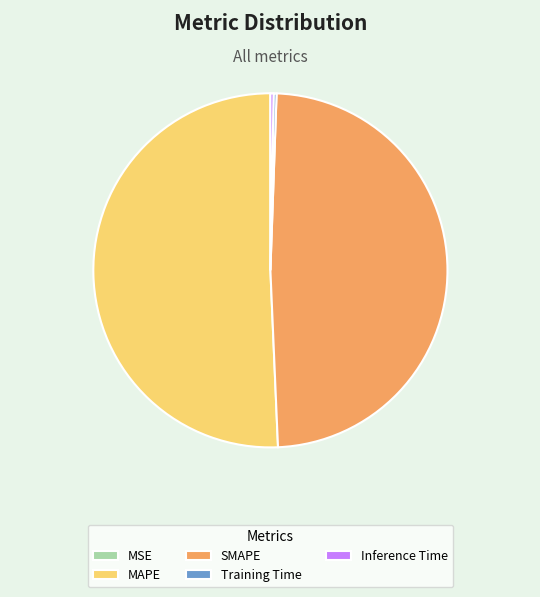

True or false: SMAPE accounts for 49% of the total.

True